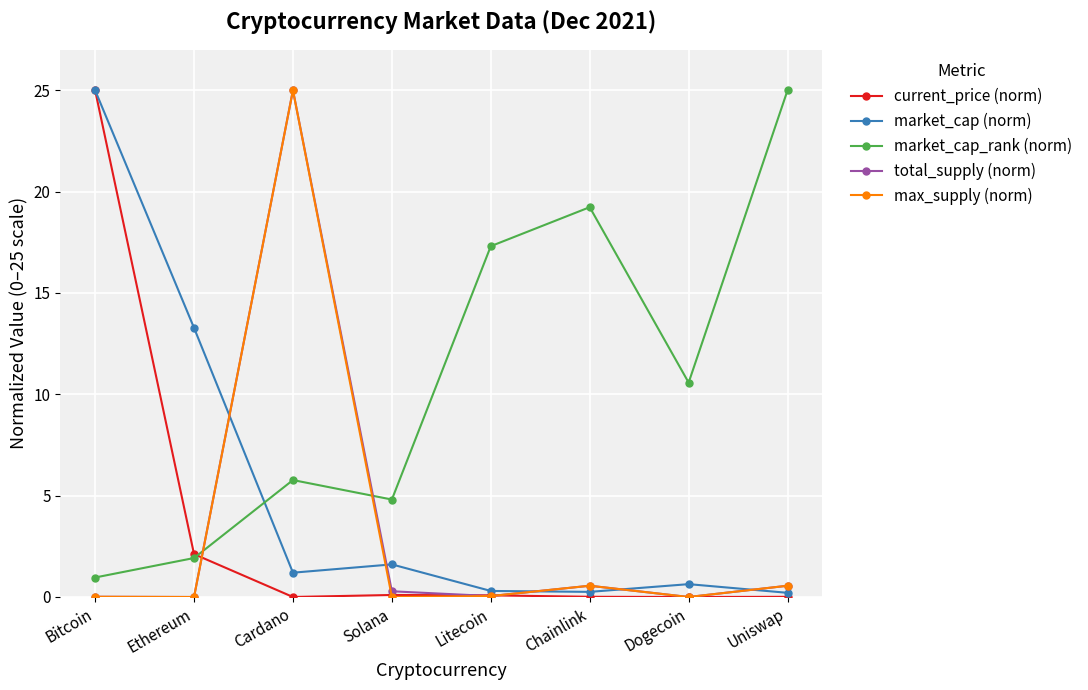

What is the difference between the maximum and minimum values in the market_cap_rank (norm) series?

24.0